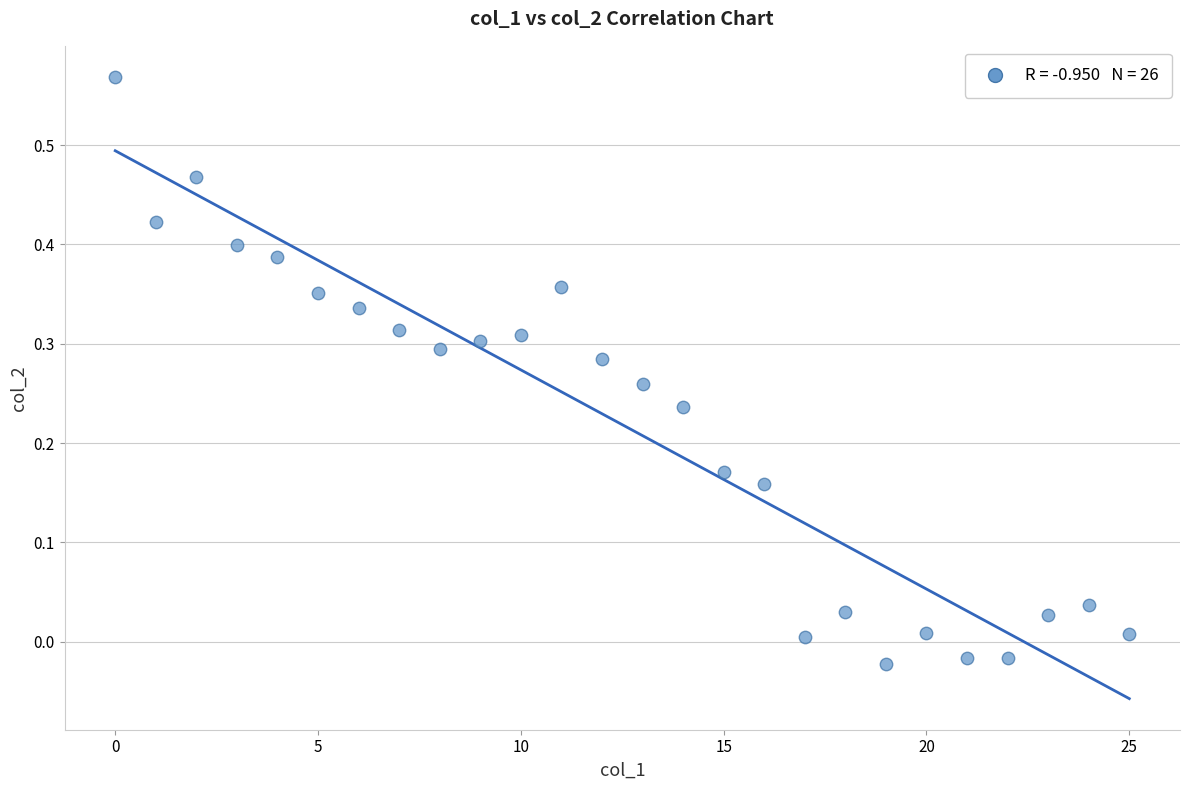

Count the number of points in this scatter plot.

26